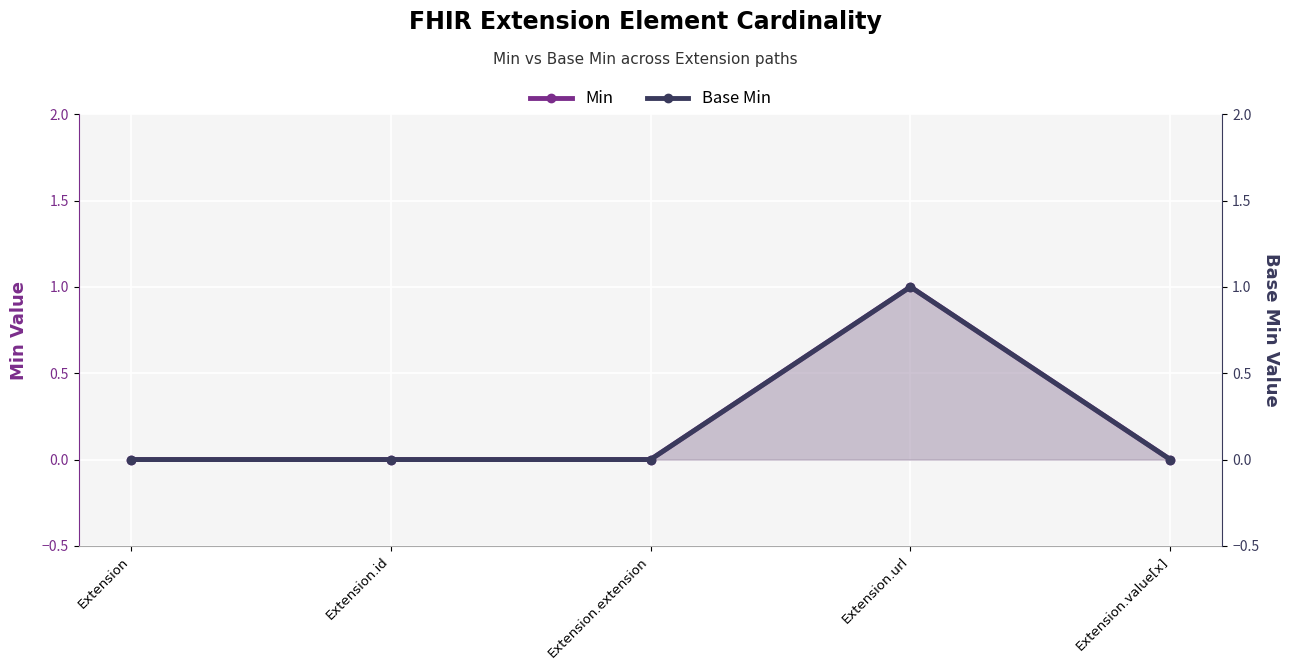

What is the label of the 1st point from the right?

Extension.value[x]